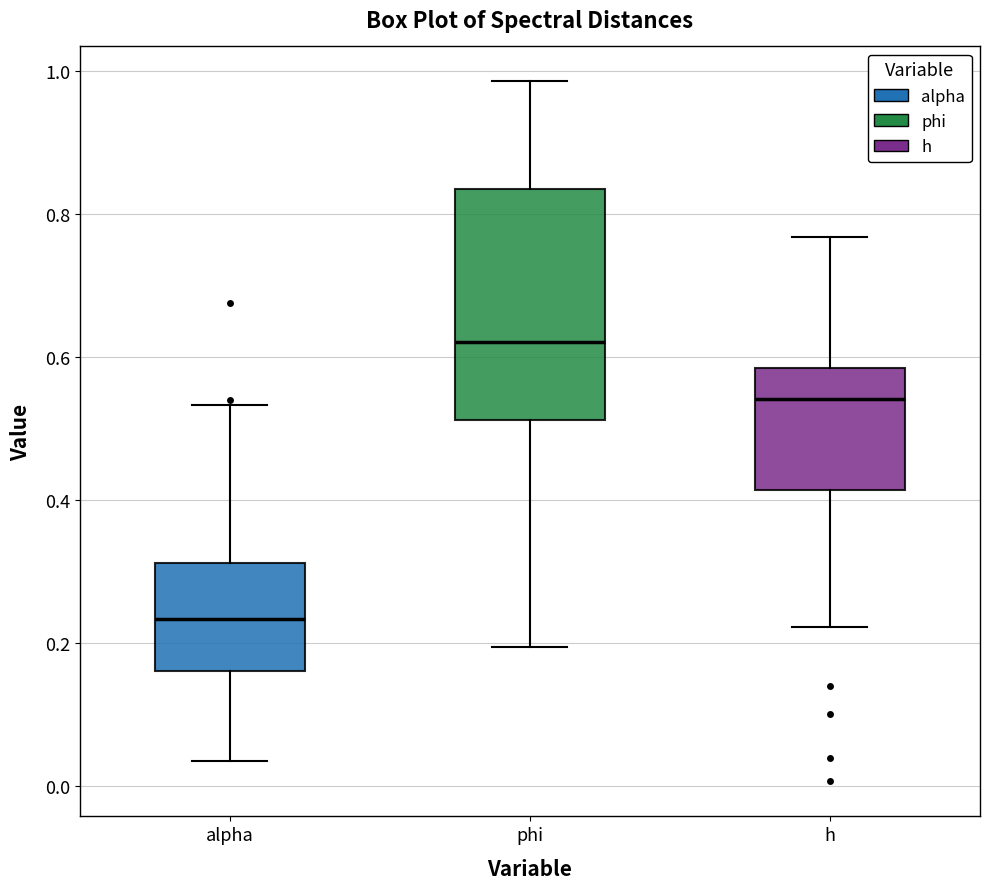

Comparing the boxes themselves (not the whiskers), which one is the tallest?

phi